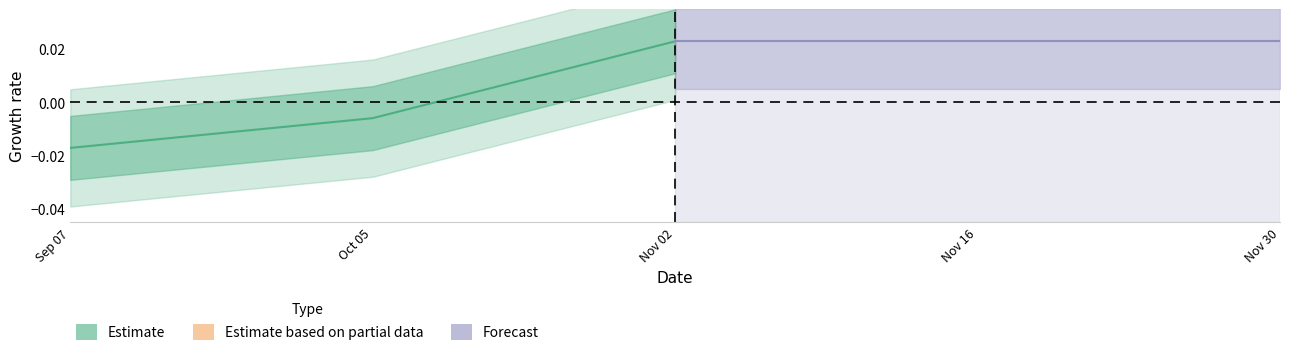

Where does the Estimate series first go above 0?

Nov 02